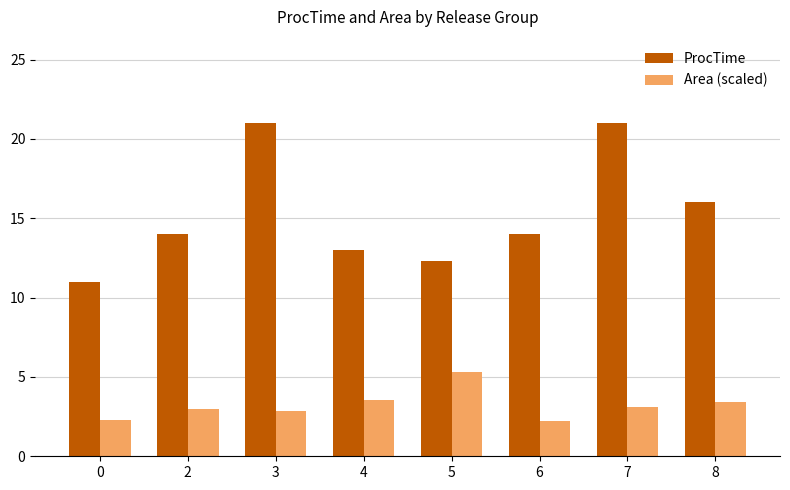

True or false: ProcTime has a value of 14.0 at 2.

True